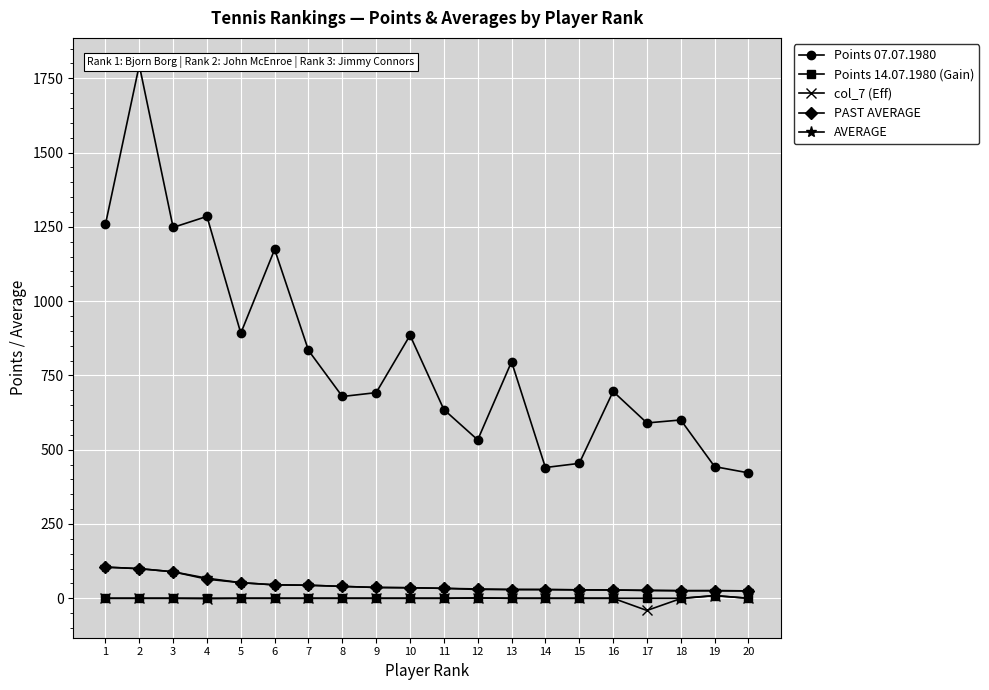

Where does the col_7 (Eff) series first go above 0?

12